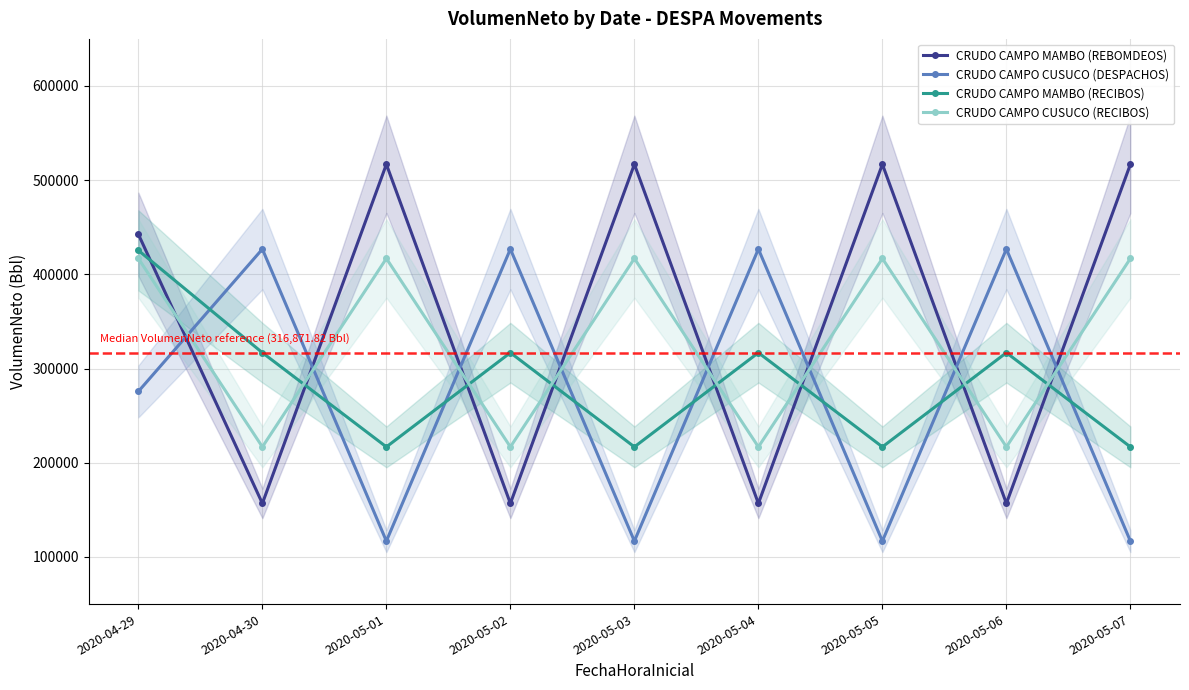

Count the number of categories in the chart.

9